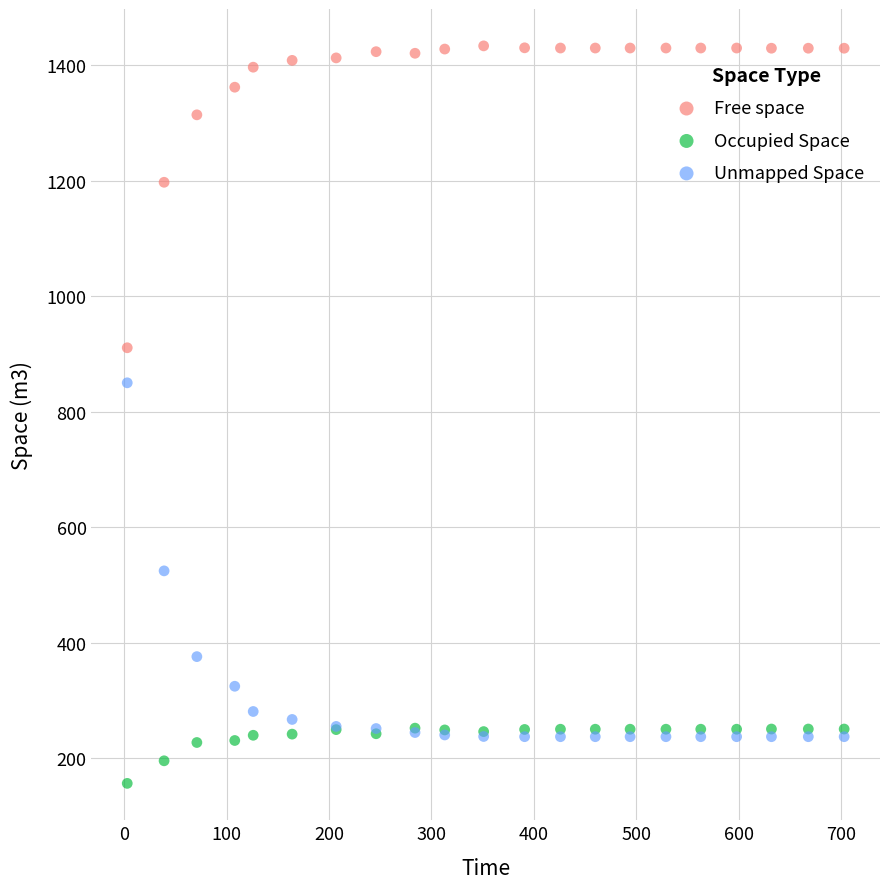

Which series reaches the minimum Y coordinate?

Occupied Space